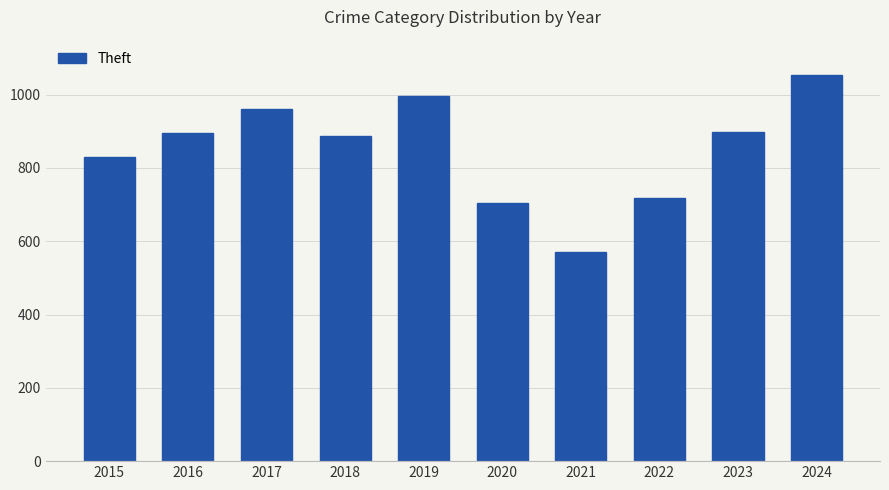

What is the greatest value displayed?

1054